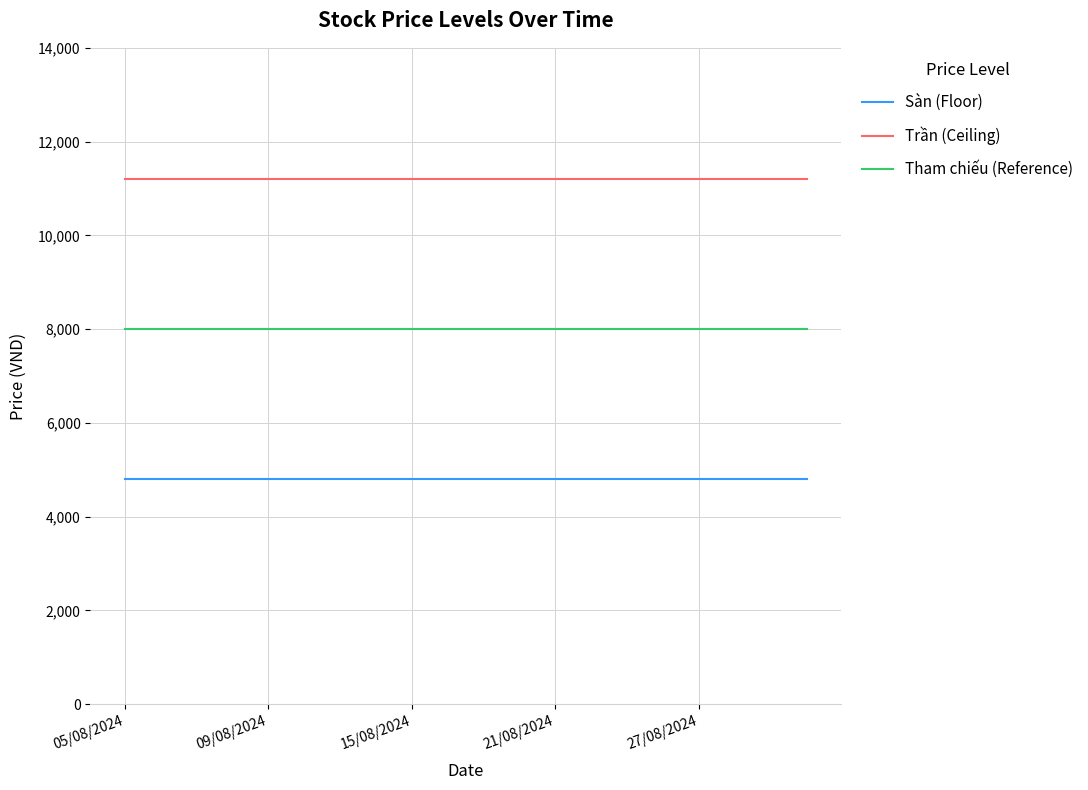

True or false: Tham chiếu (Reference) and Sàn (Floor) cross at least once.

False